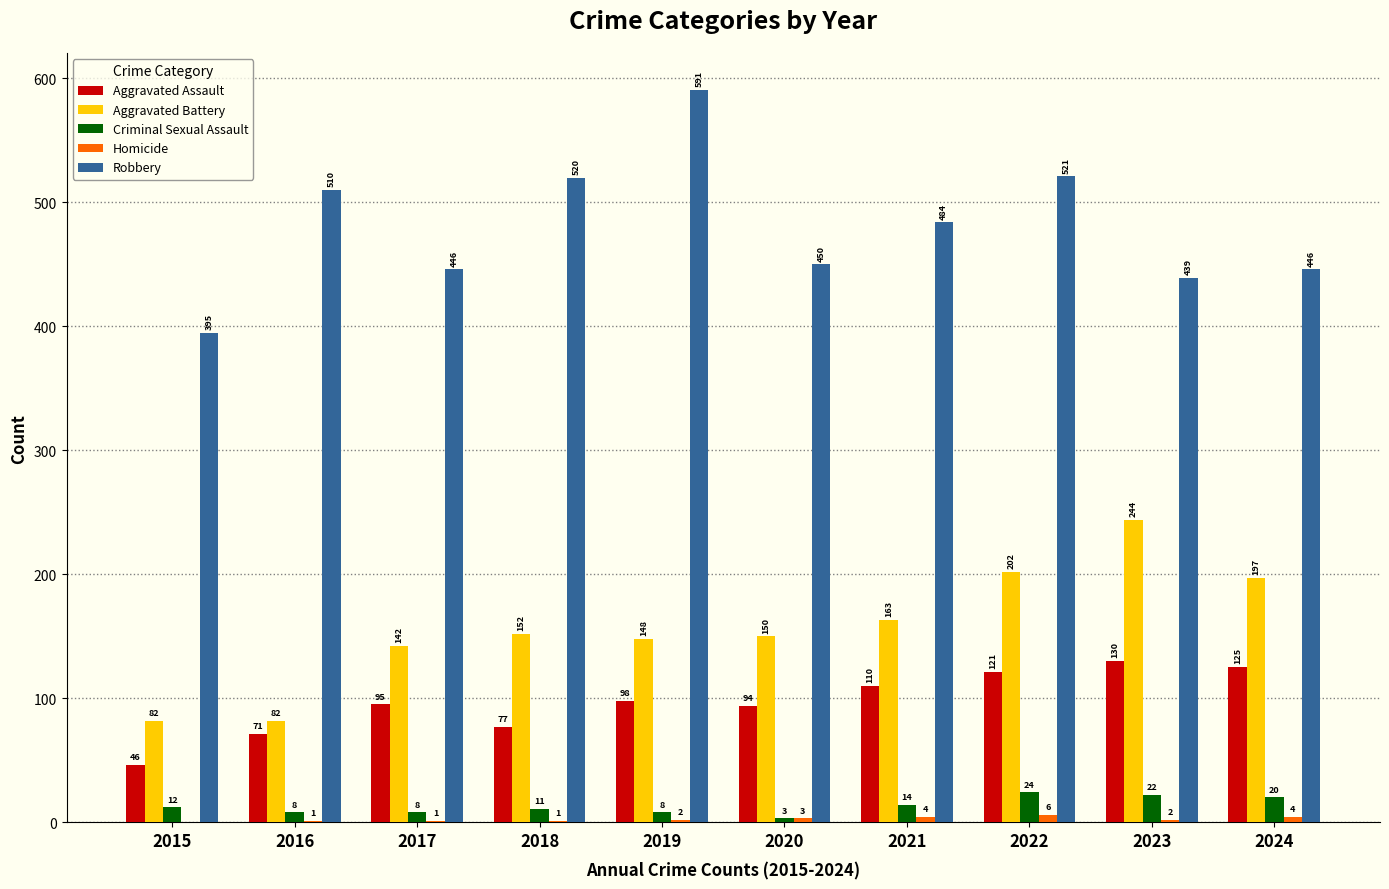

Which category has the highest value across all series?

2019